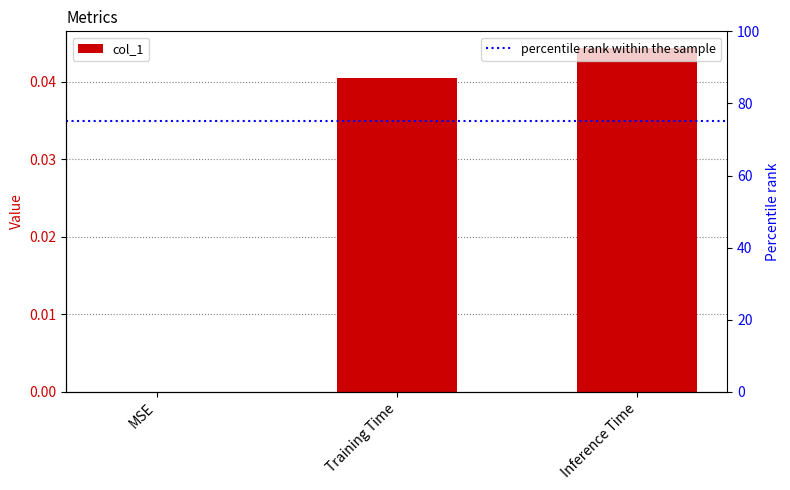

The value at Inference Time is 0.0. True or false?

True